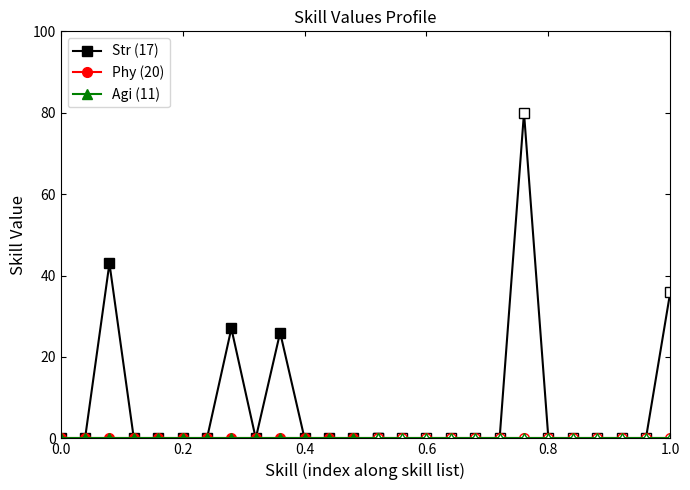

List the series in order of their peak value, lowest first.

Phy (20), Agi (11), Str (17)